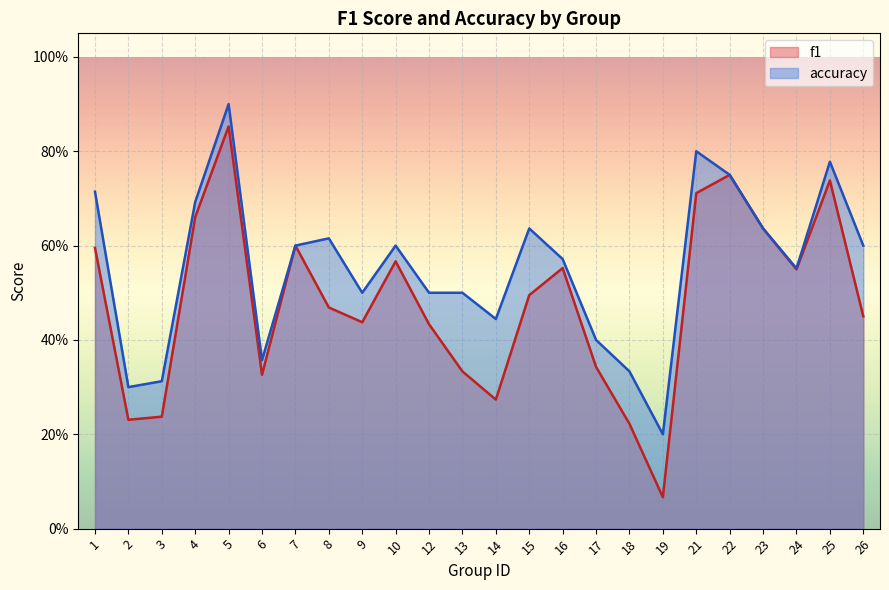

Between 10 and 23, which series saw the biggest shift?

f1